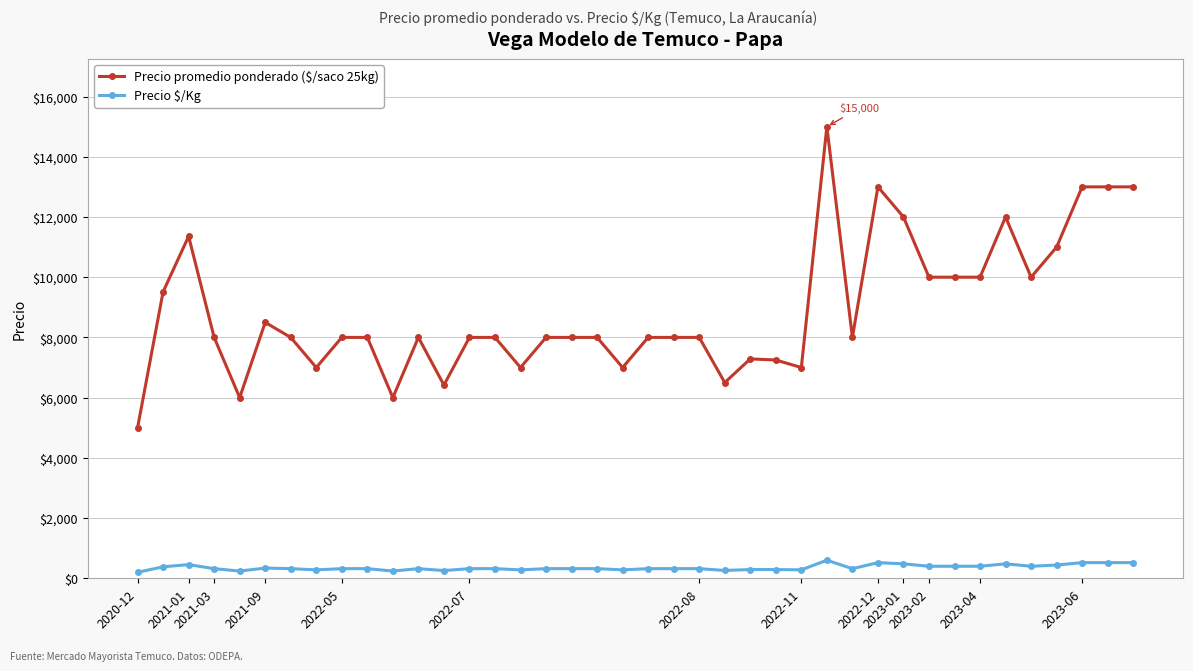

What is the difference between the second highest and minimum values in the Precio promedio ponderado ($/saco 25kg) series?

8000